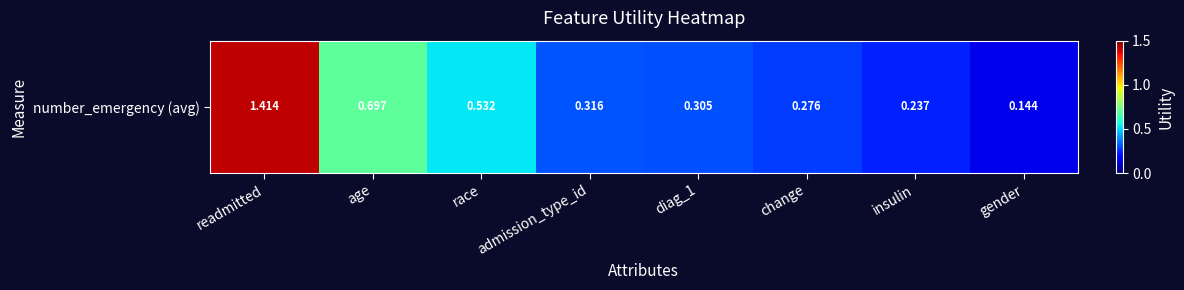

Which category has the highest value across all series?

readmitted